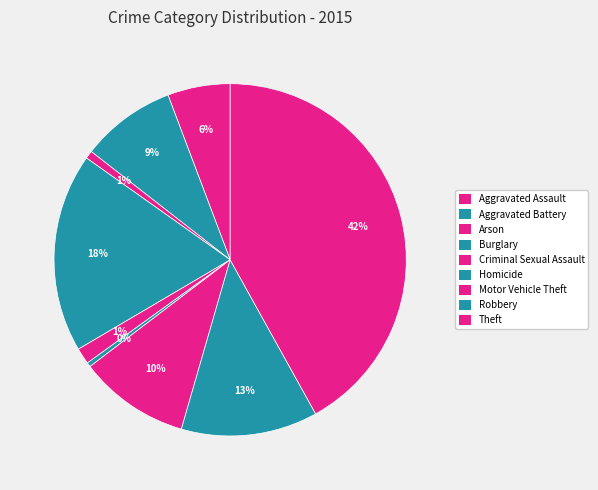

To the nearest percent, what portion does Robbery represent?

13%